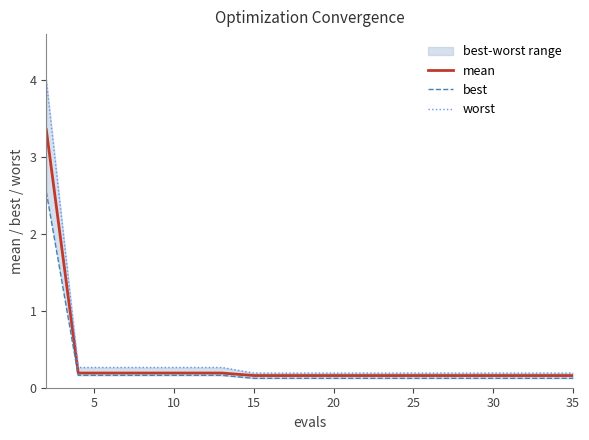

How many categories are shown in the chart?

20